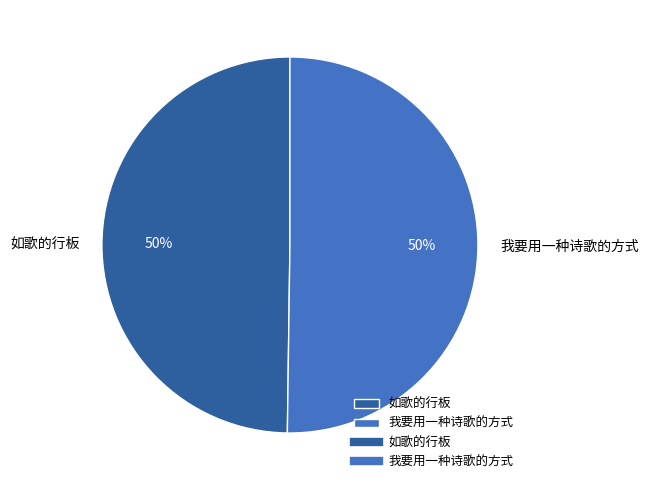

True or false: 我要用一种诗歌的方式 accounts for 50% of the total.

True